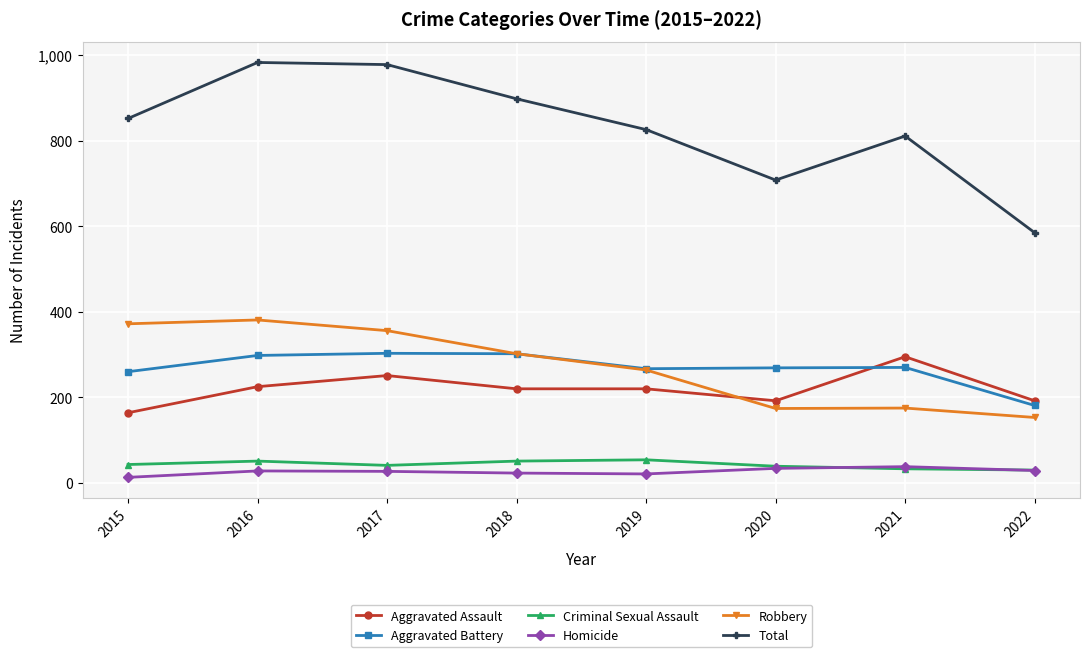

What is the maximum value for Robbery?

381